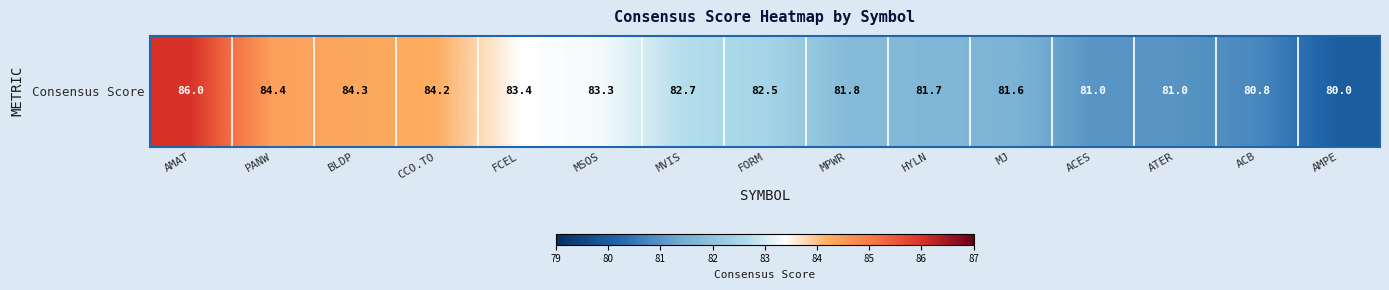

Where does the data first go above 82?

AMAT